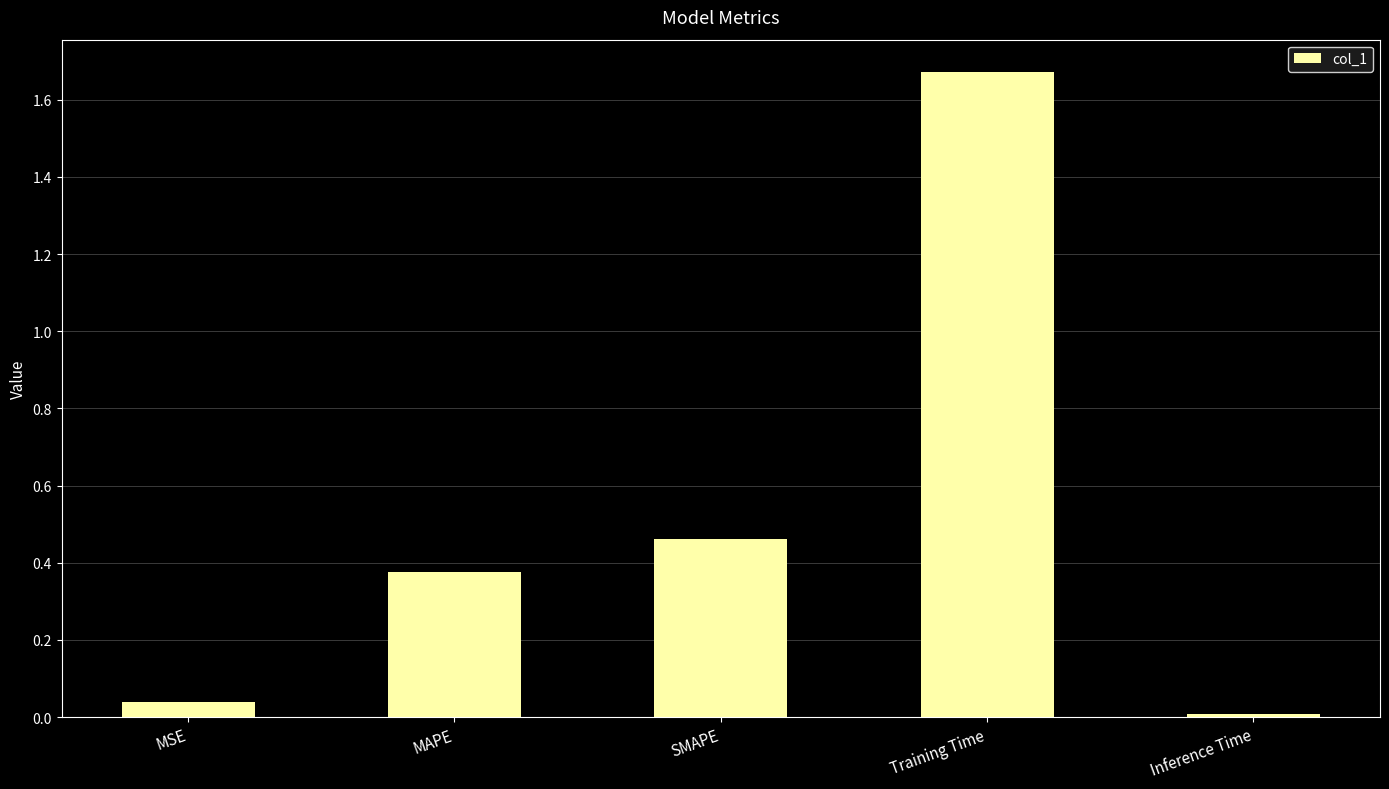

Which has a higher value, MSE or SMAPE?

SMAPE